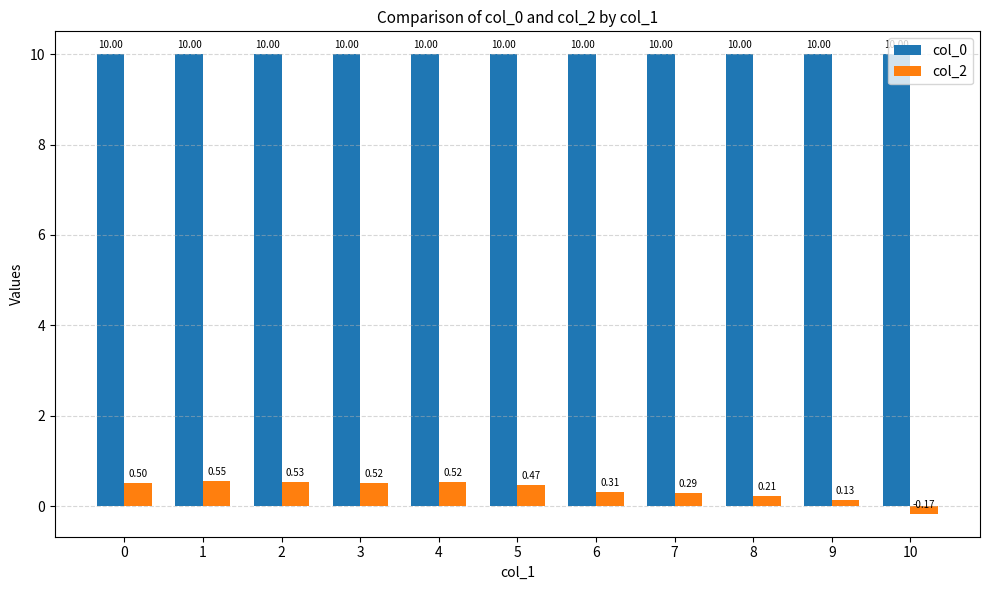

List the series in order of their peak value, lowest first.

col_2, col_0